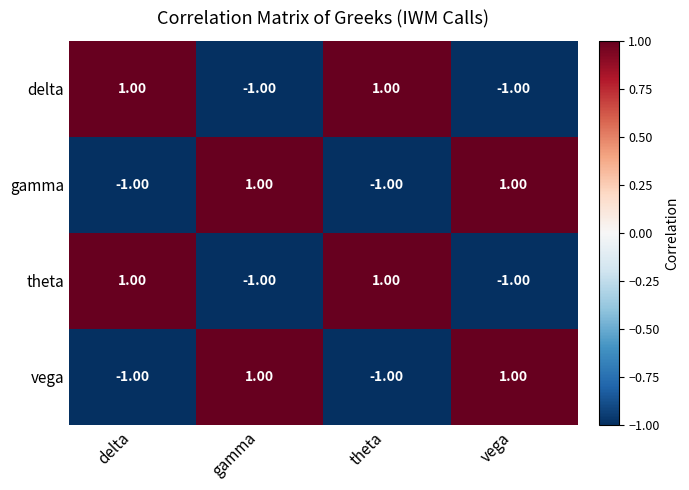

At how many categories does at least one series exceed 0?

4